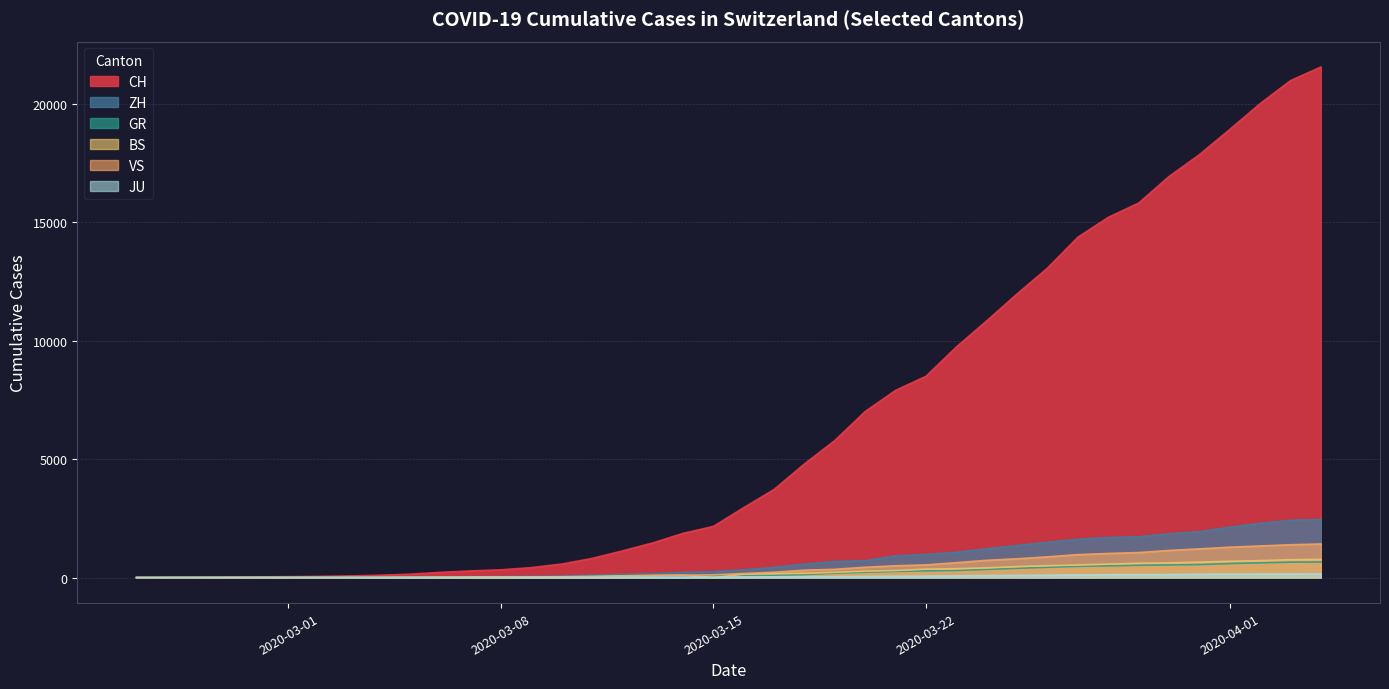

Which label corresponds to the smallest value in the chart?

2020-02-25